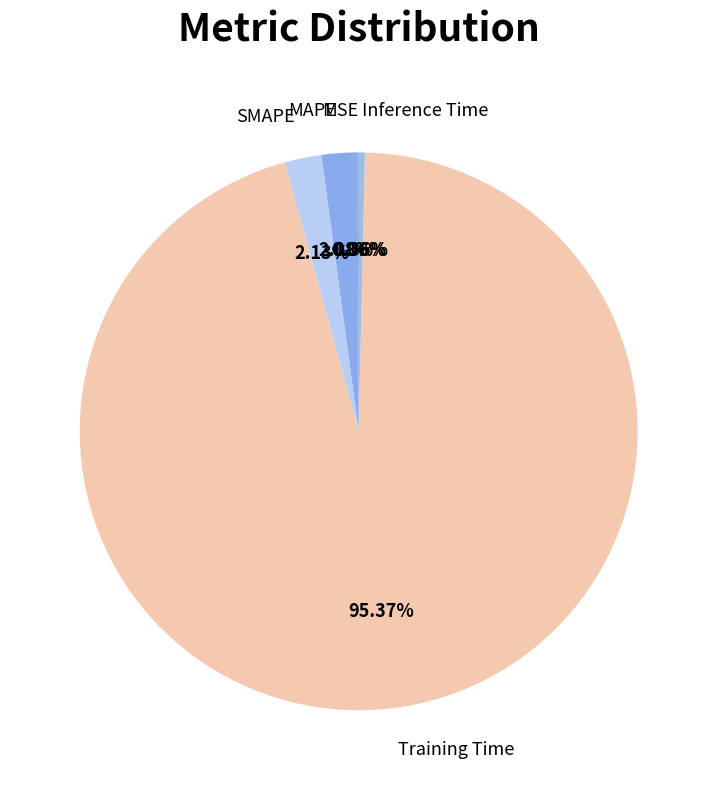

Which category accounts for the majority?

Training Time